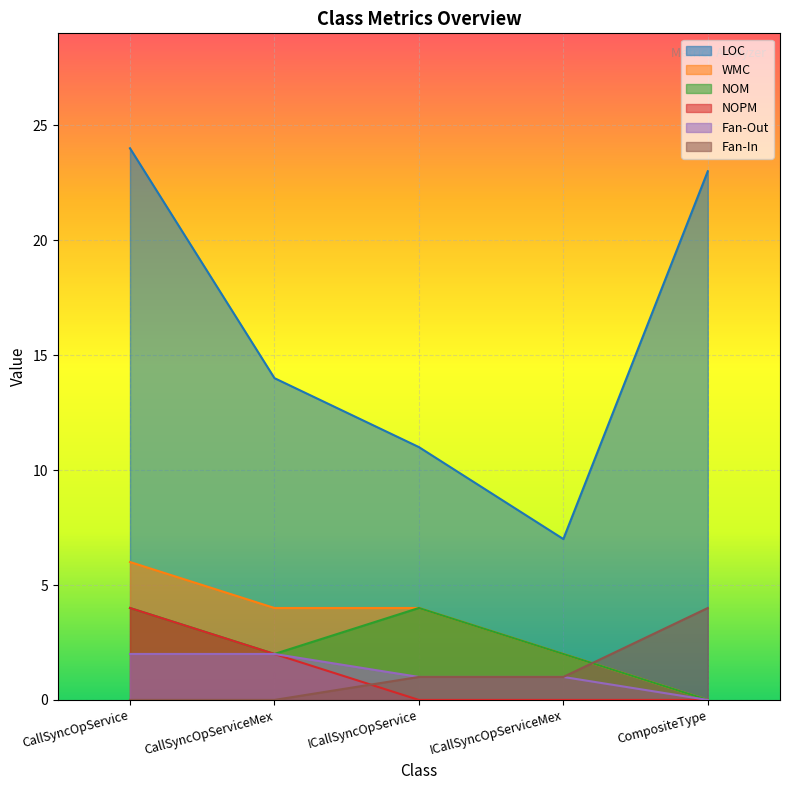

What is the difference between the maximum and second lowest values in the Fan-Out series?

1